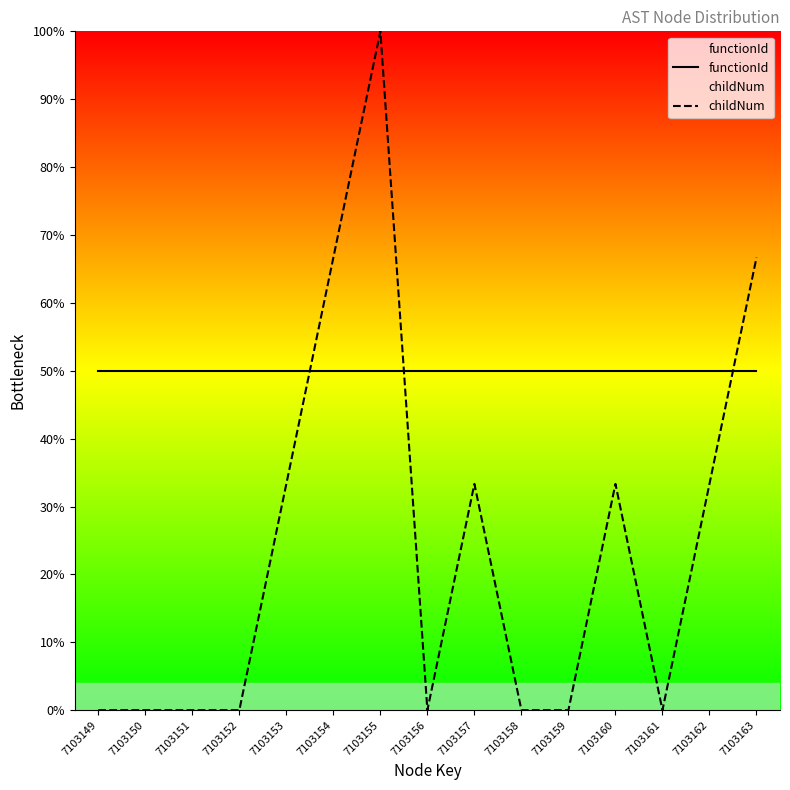

Reading left to right, what are all the values shown in this chart?

functionId: 7103149=50.0	7103150=50.0	7103151=50.0	7103152=50.0	7103153=50.0	7103154=50.0	7103155=50.0	7103156=50.0	7103157=50.0	7103158=50.0	7103159=50.0	7103160=50.0	7103161=50.0	7103162=50.0	7103163=50.0
childNum: 7103149=0.0	7103150=0.0	7103151=0.0	7103152=0.0	7103153=33.3	7103154=66.7	7103155=100.0	7103156=0.0	7103157=33.3	7103158=0.0	7103159=0.0	7103160=33.3	7103161=0.0	7103162=33.3	7103163=66.7